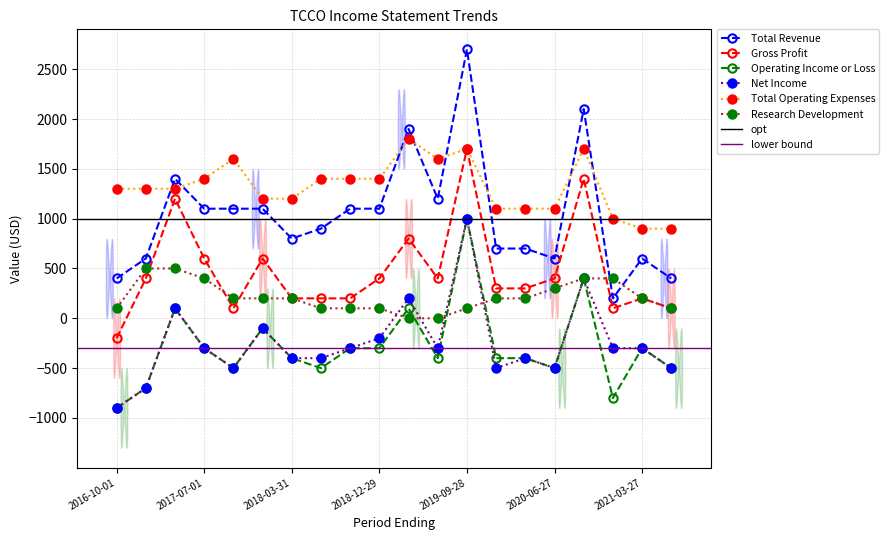

At which category does Total Revenue reach its first local valley?

2018-03-31